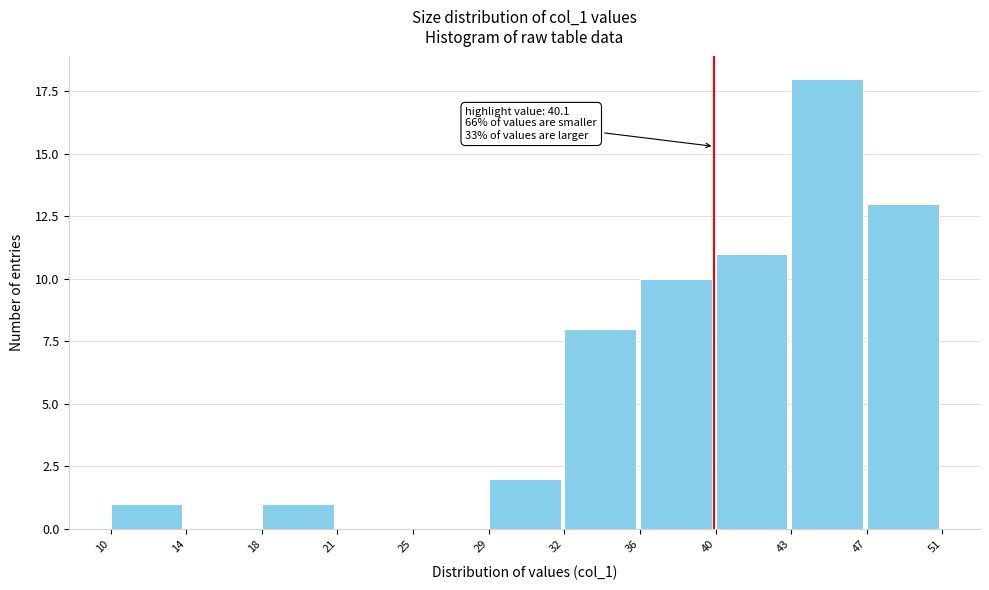

Reading left to right, list all the values displayed in this chart.

10=1	14=0	18=1	21=0	25=0	29=2	32=8	36=10	40=11	43=18	47=13